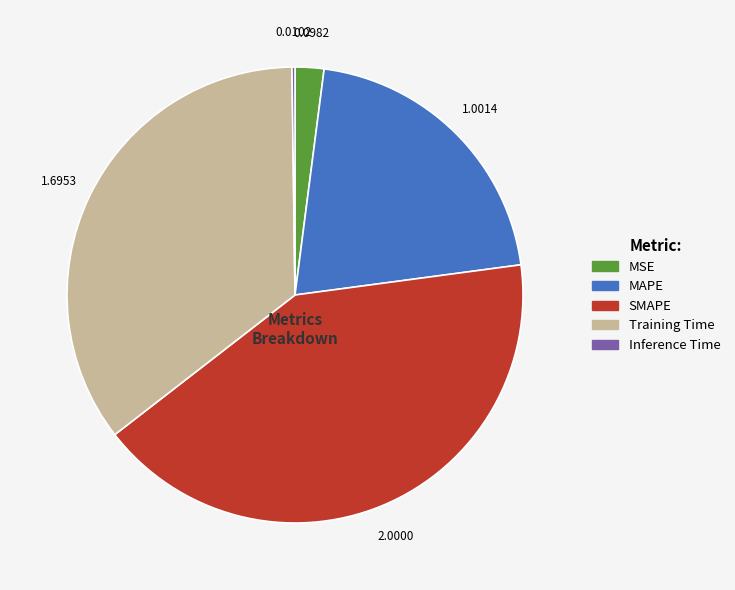

Between SMAPE and MSE, which is larger?

SMAPE